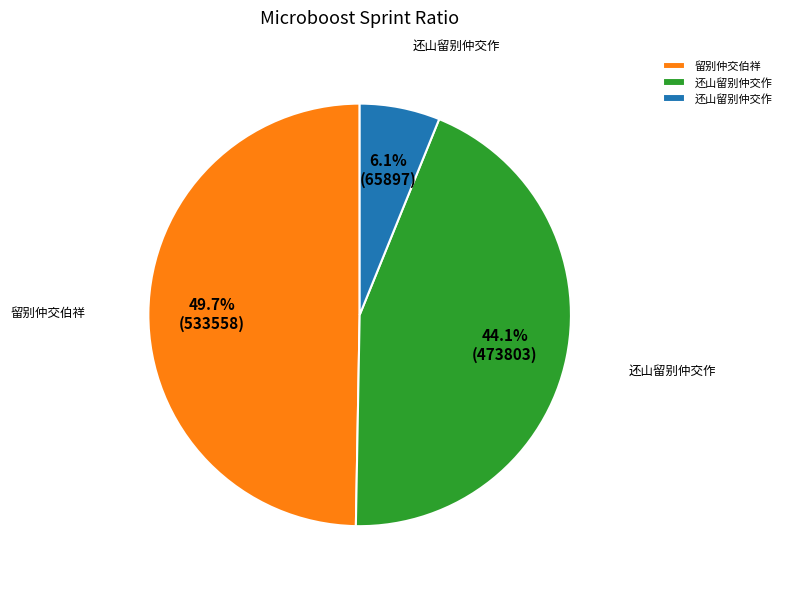

Count the number of slices in the pie.

3